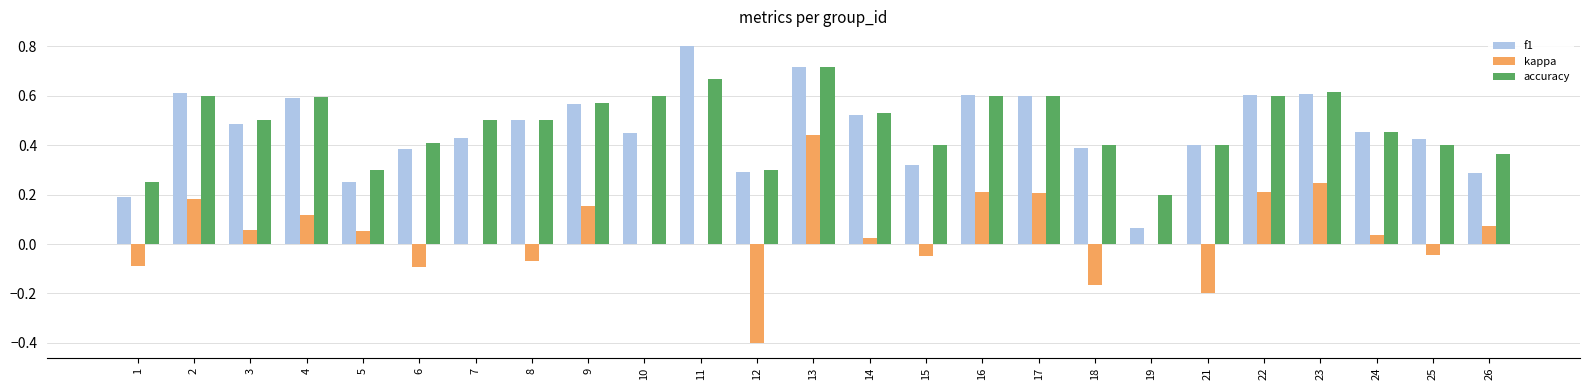

At which label does f1 reach its peak?

11